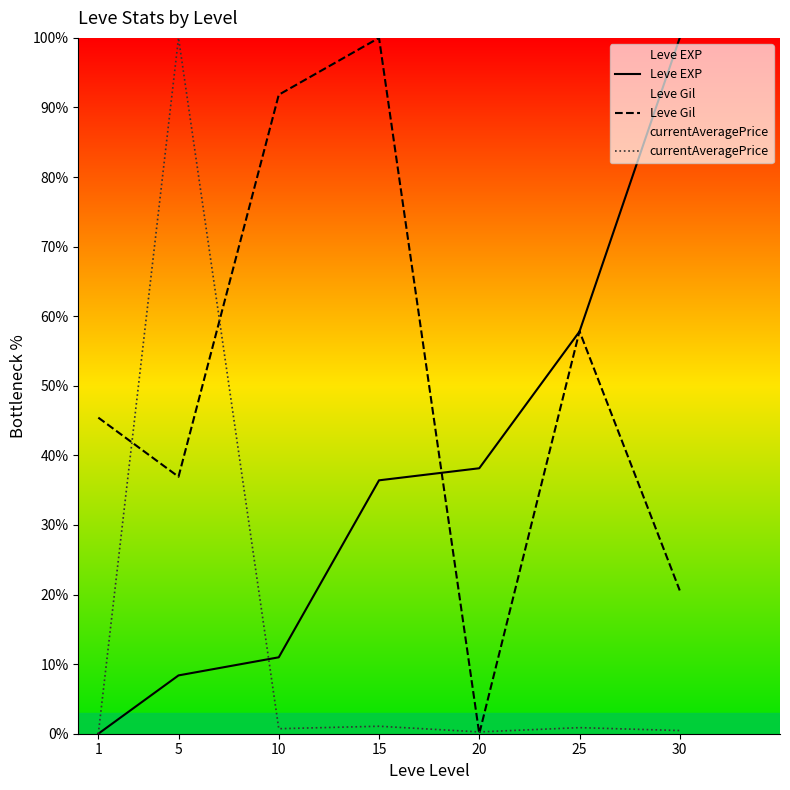

Reading right to left, extract all data points from this chart.

Leve EXP: 100.0	57.8	38.2	36.4	11.0	8.4	0.0
Leve Gil: 20.6	57.8	0.0	100.0	91.8	36.9	45.4
currentAveragePrice: 0.5	0.9	0.3	1.1	0.7	100.0	0.0